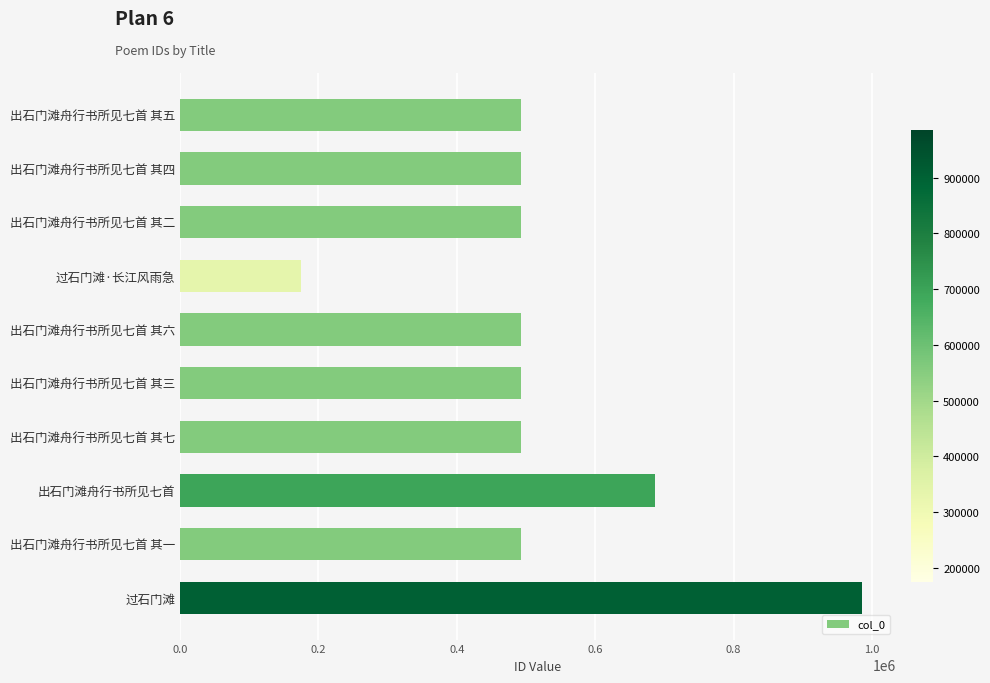

True or false: the data shows 1672627 at 过石门滩.

False